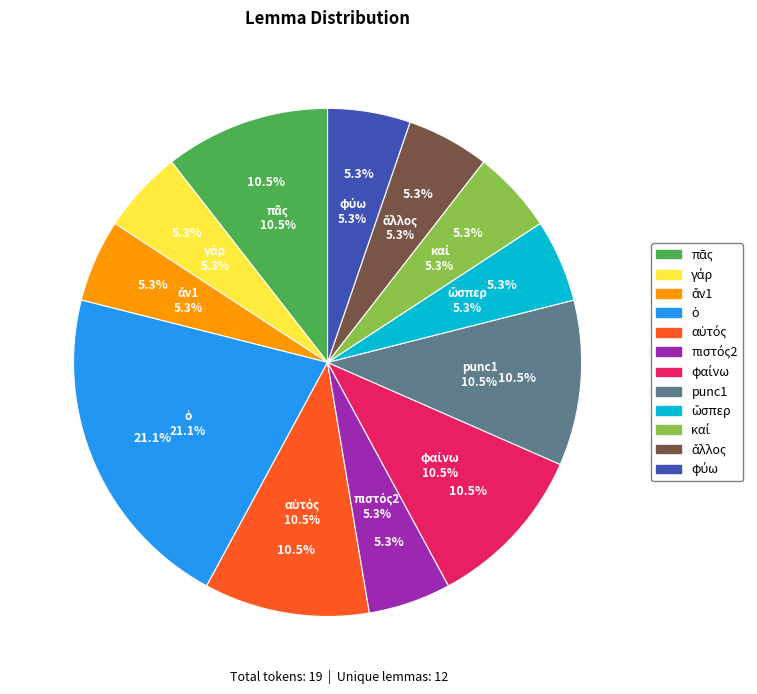

What portion of the pie excludes πιστός2?

94.7%